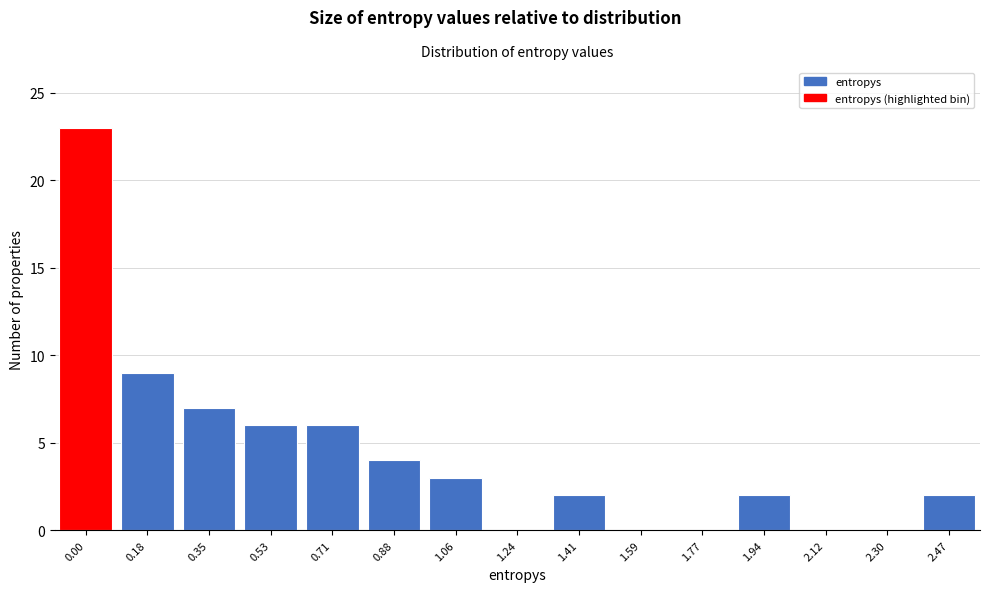

Reading left to right, list all the values displayed in this chart.

0.00=23	0.18=9	0.35=7	0.53=6	0.71=6	0.88=4	1.06=3	1.24=0	1.41=2	1.59=0	1.77=0	1.94=2	2.12=0	2.30=0	2.47=2